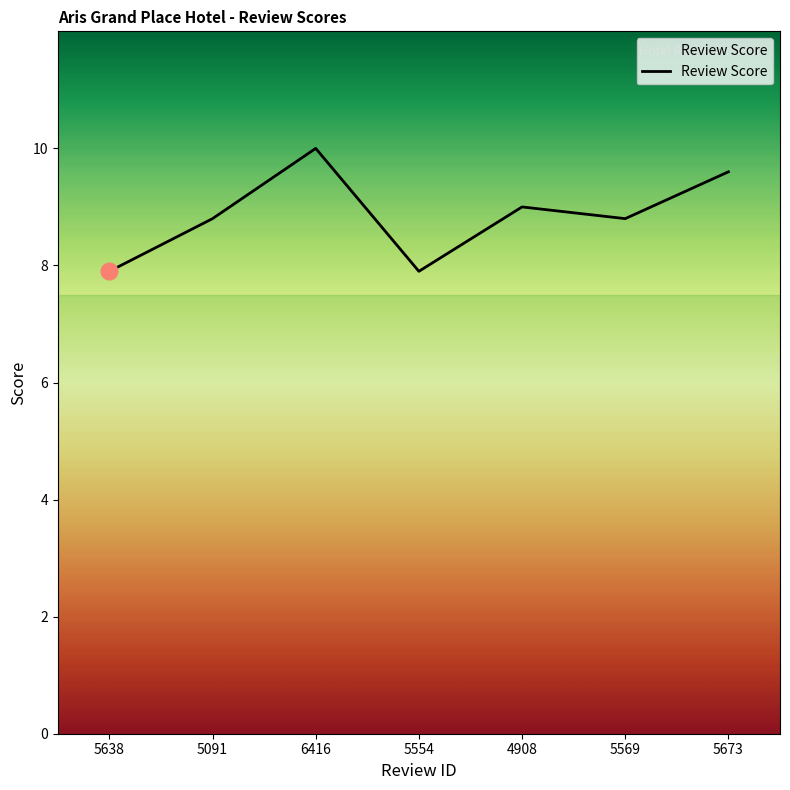

What is the sum of the values at 5554 and 5673?

17.5